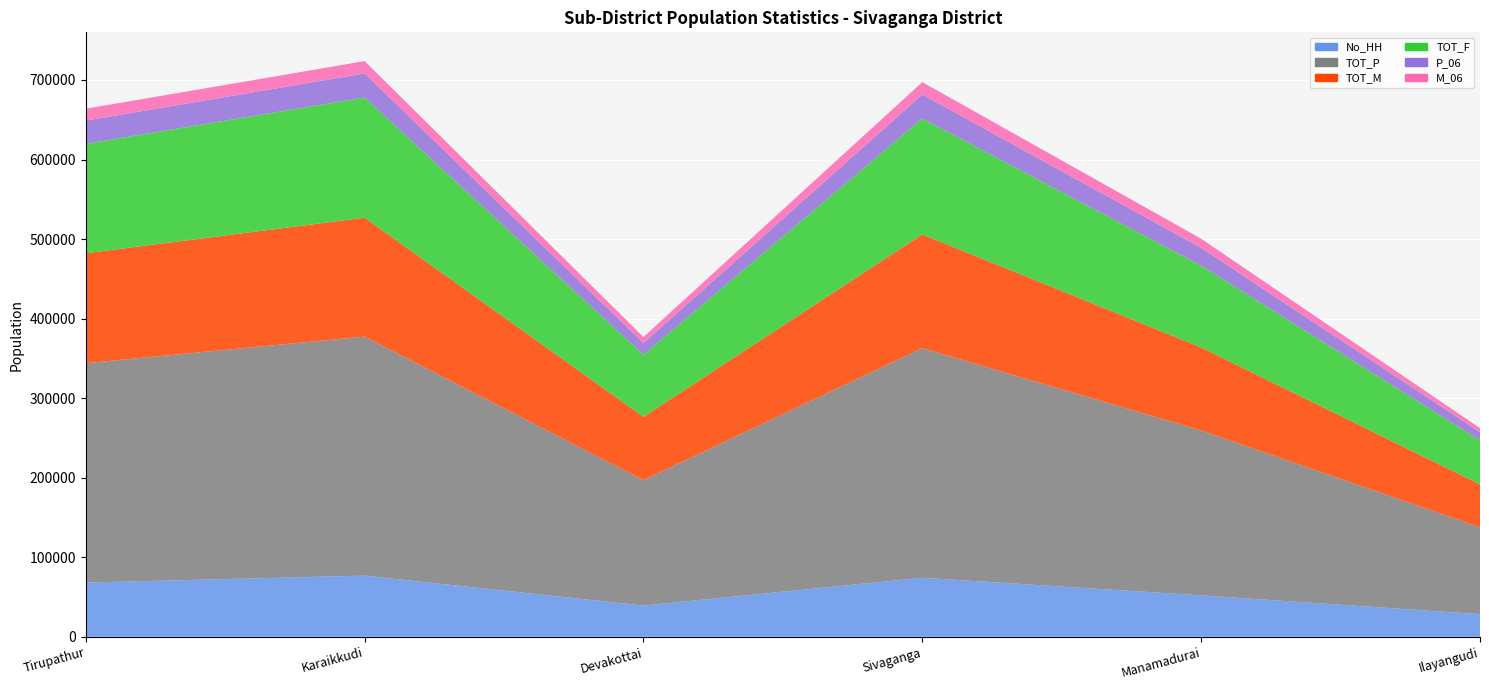

Reading left to right, extract all data points from this chart.

No_HH: 68157	76868	39220	74167	52131	28395
TOT_P: 275779	300527	157631	288674	207223	109267
TOT_M: 138228	149443	79606	142979	104428	53988
TOT_F: 137551	151084	78025	145695	102795	55279
P_06: 29191	30304	14817	30253	22403	10267
M_06: 14951	15463	7540	15523	11436	5109